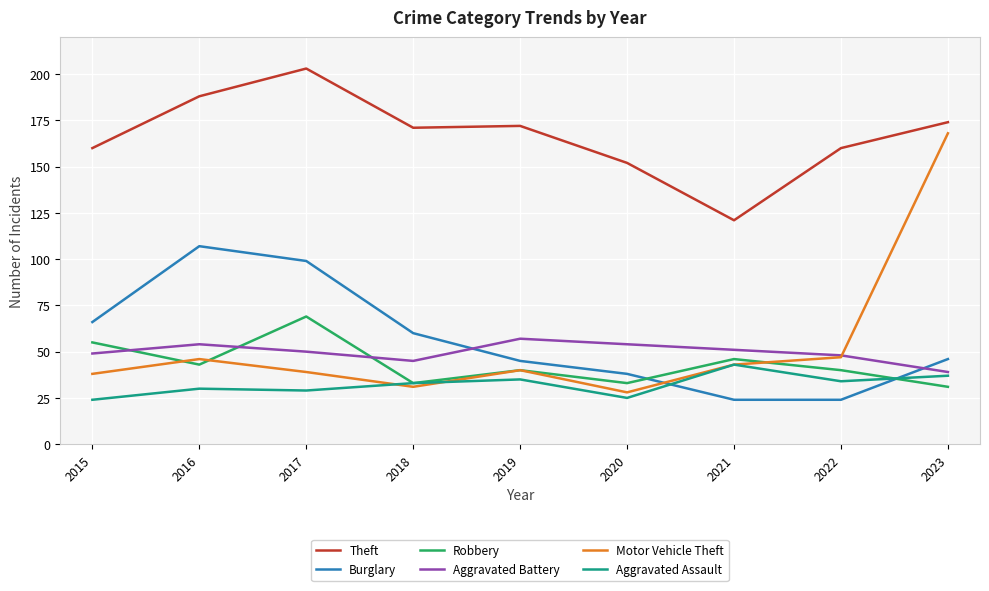

At 2023, list the series in order from largest to smallest.

Theft, Motor Vehicle Theft, Burglary, Aggravated Battery, Aggravated Assault, Robbery